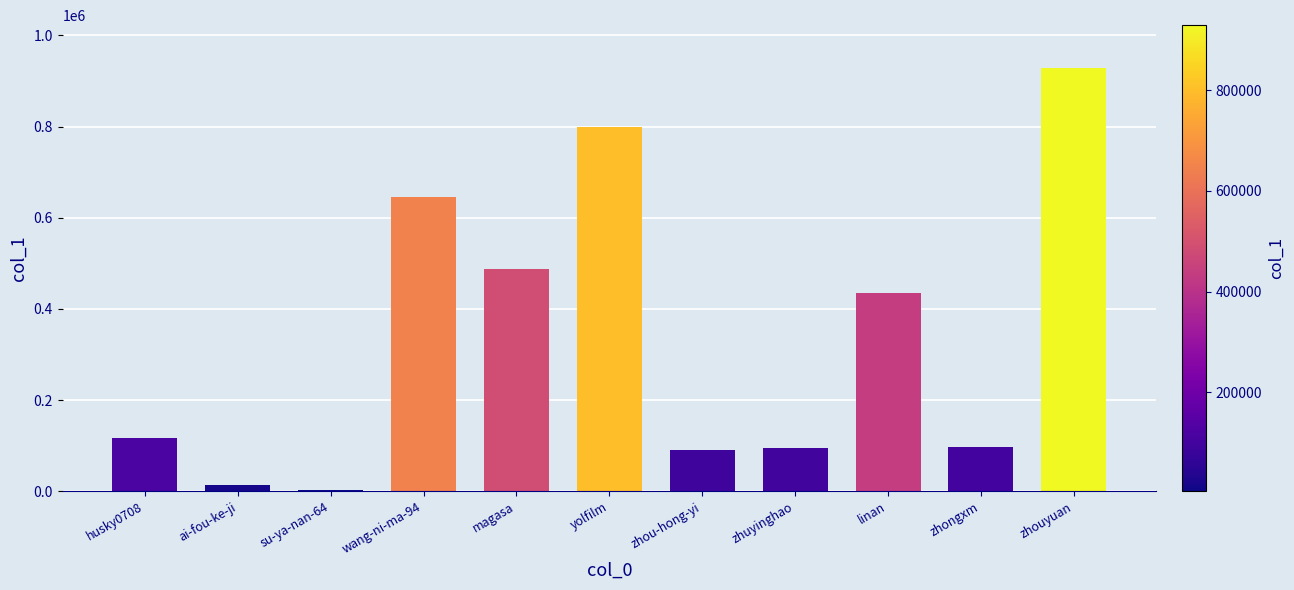

Are the bars horizontal?

No